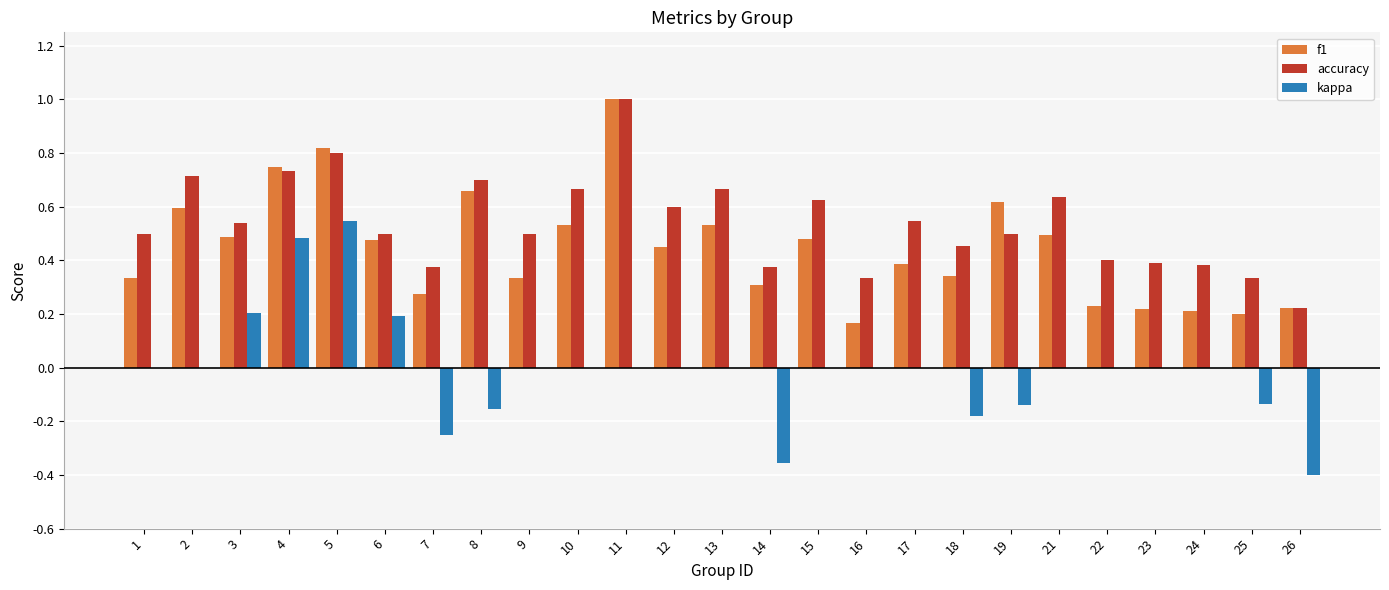

Count the number of data series in this chart.

3